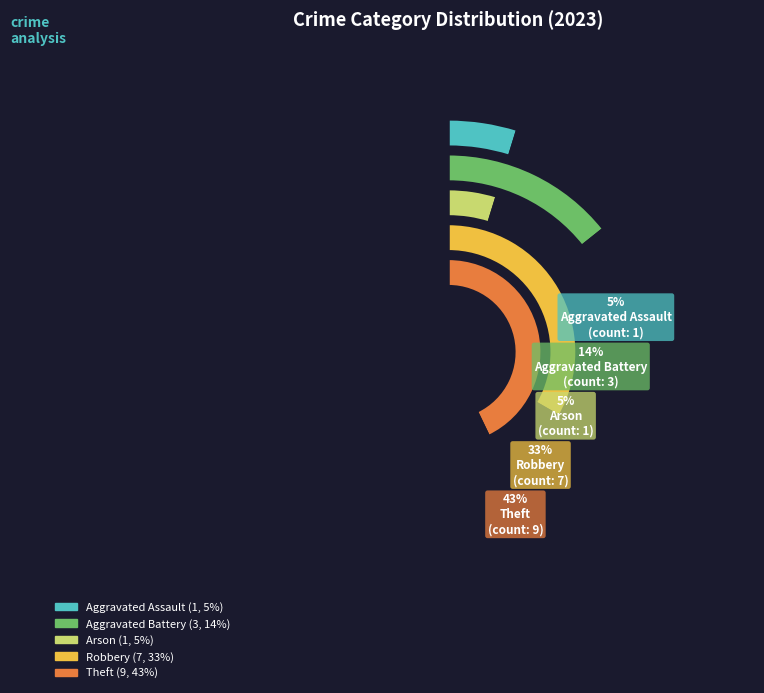

To the nearest percent, what is the difference between the Robbery and Theft slice percentages?

10%